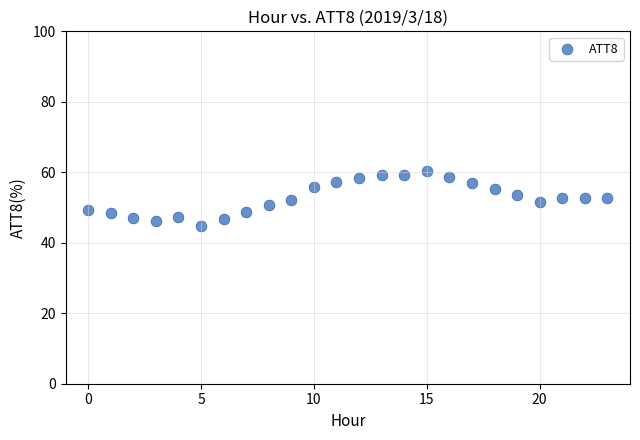

What is the range of Y values (max minus min)?

15.7